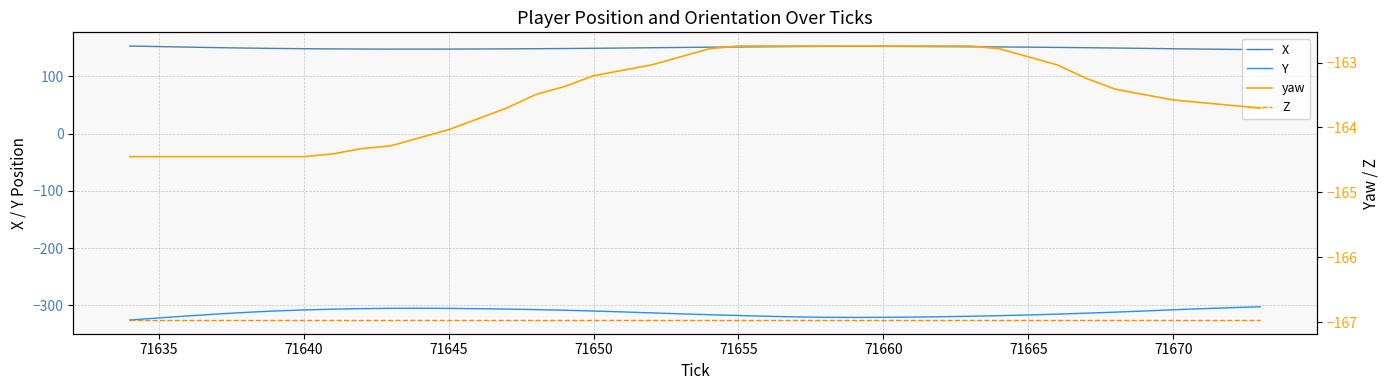

Is this an area chart (filled region under the line)?

No